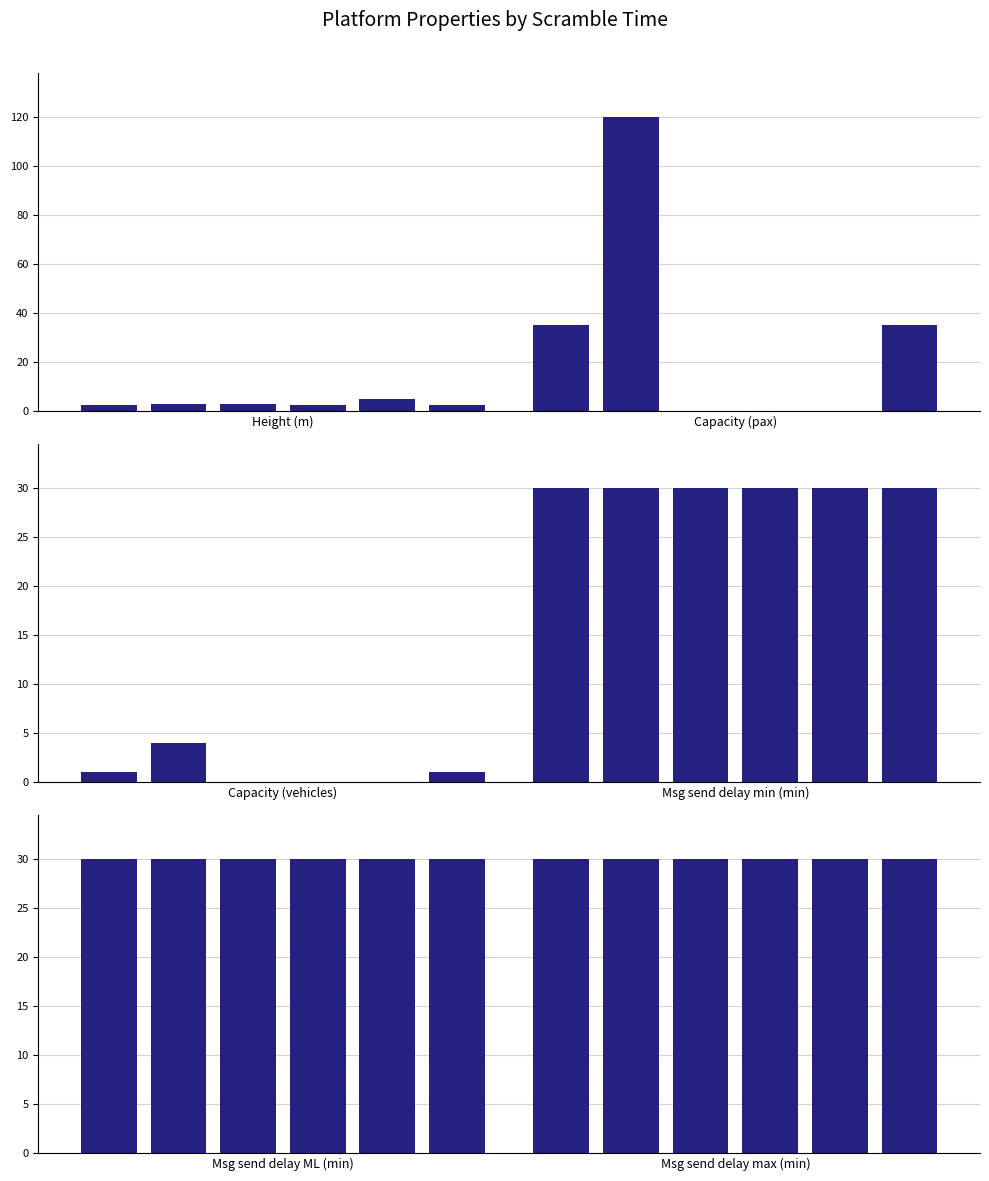

What is the label of the 1st bar from the left?

Height (m)